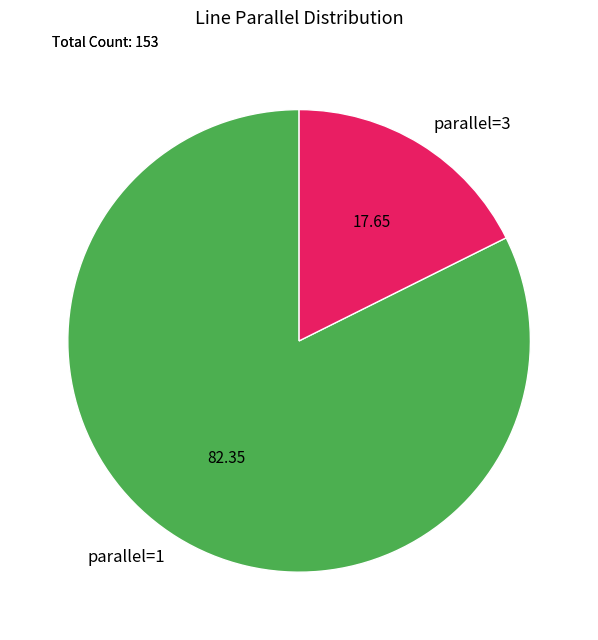

What is the largest slice in the pie chart?

parallel=1